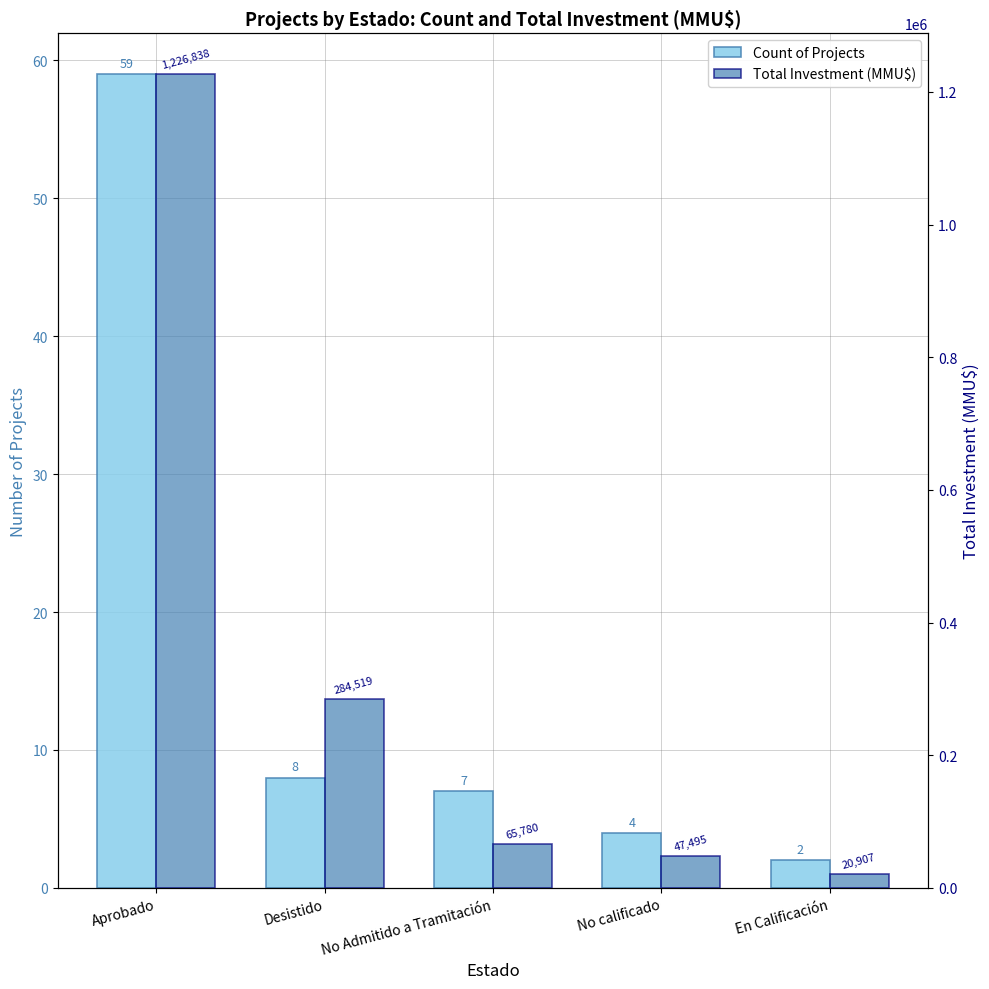

What is the label of the 4th bar from the left?

No calificado